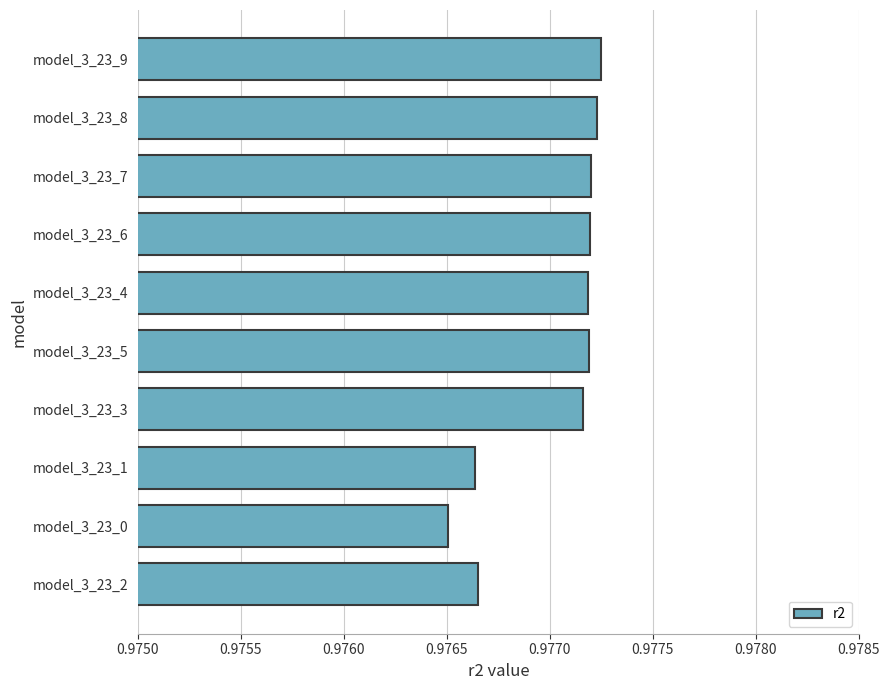

Is it true that the value at model_3_23_7 is 0.2?

False